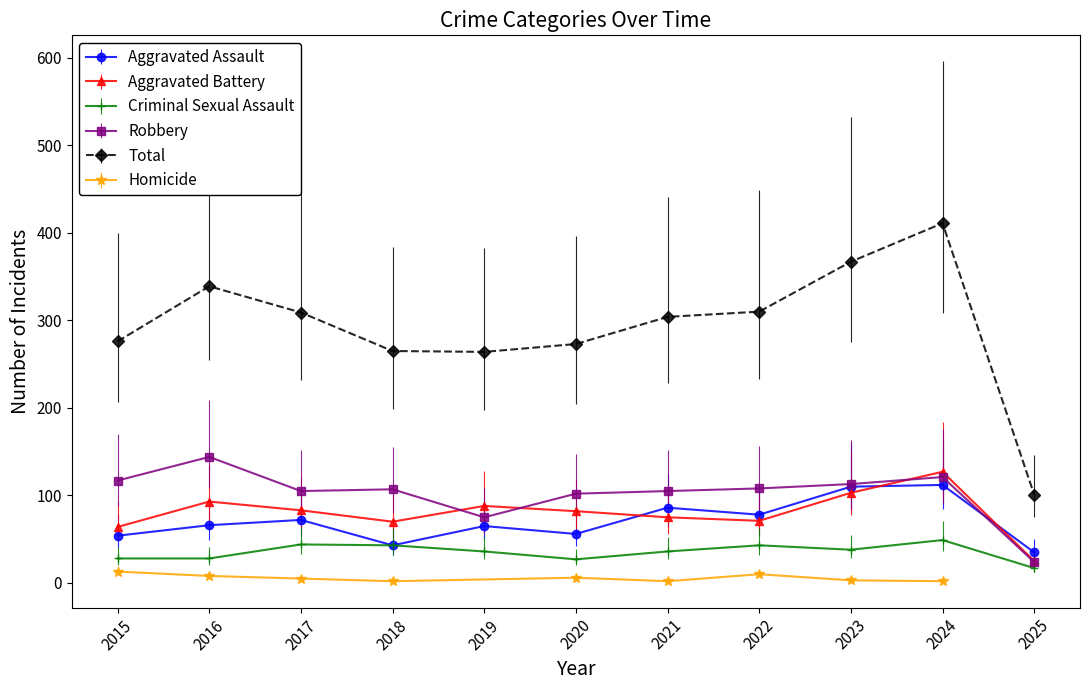

What is the average value of the Aggravated Assault series?

71